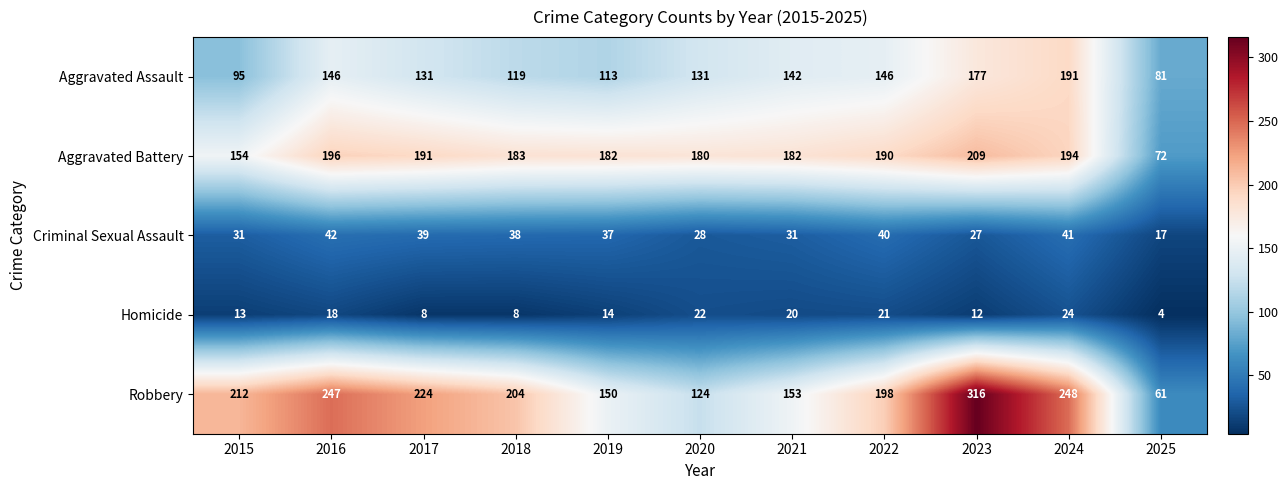

At which category is the sum across all series the highest?

2023